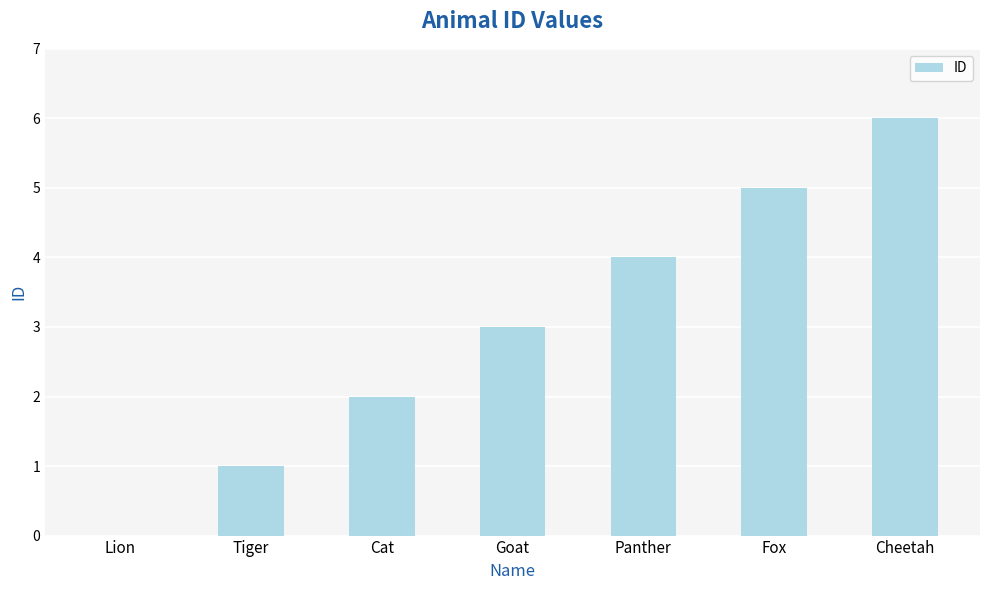

What is the maximum value shown in the chart?

6